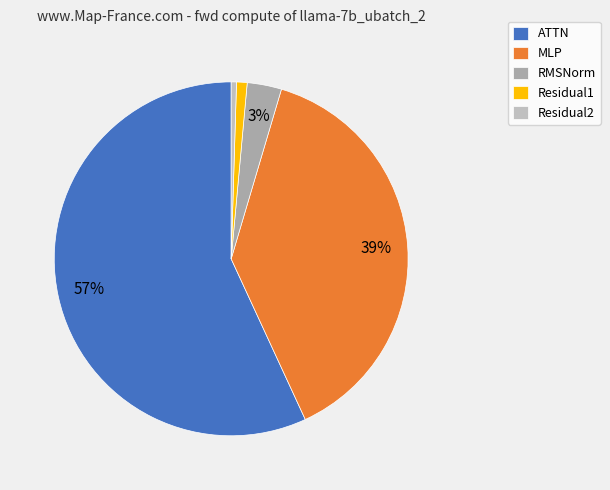

How many segments does this pie chart have?

5